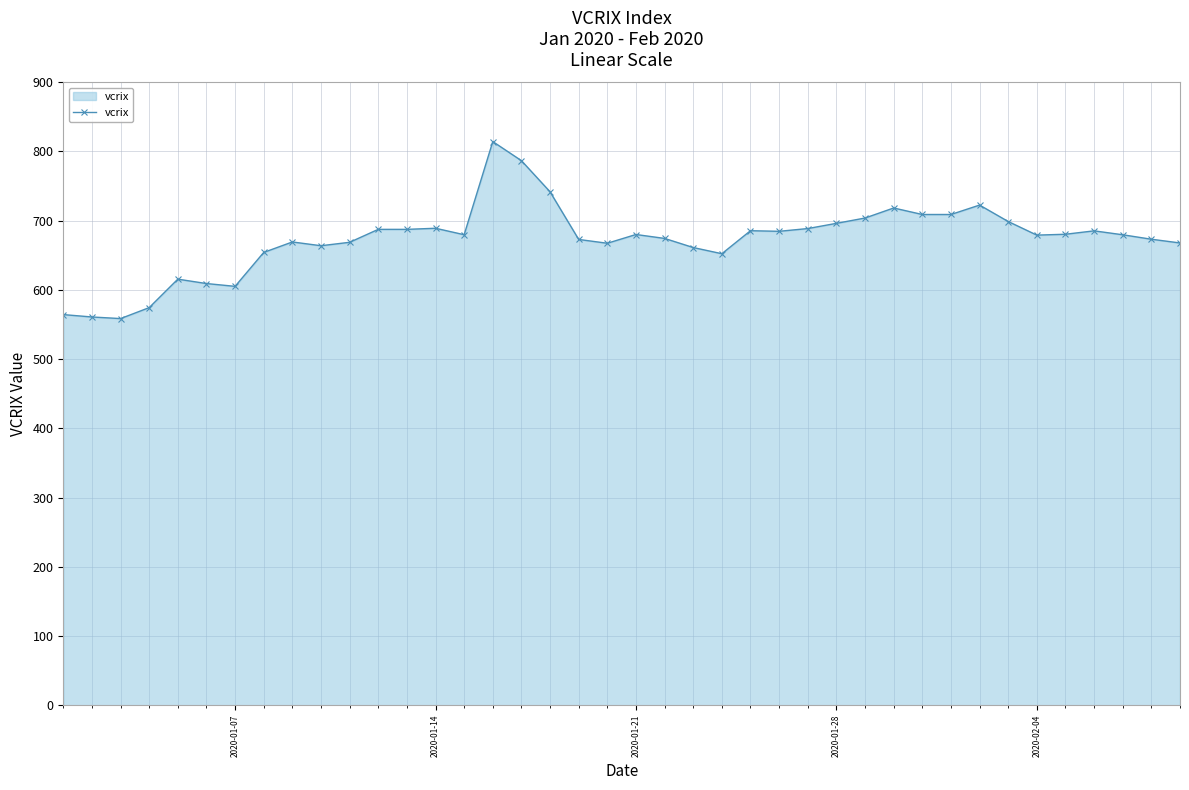

What is the value of the 17th point from the left?

786.7